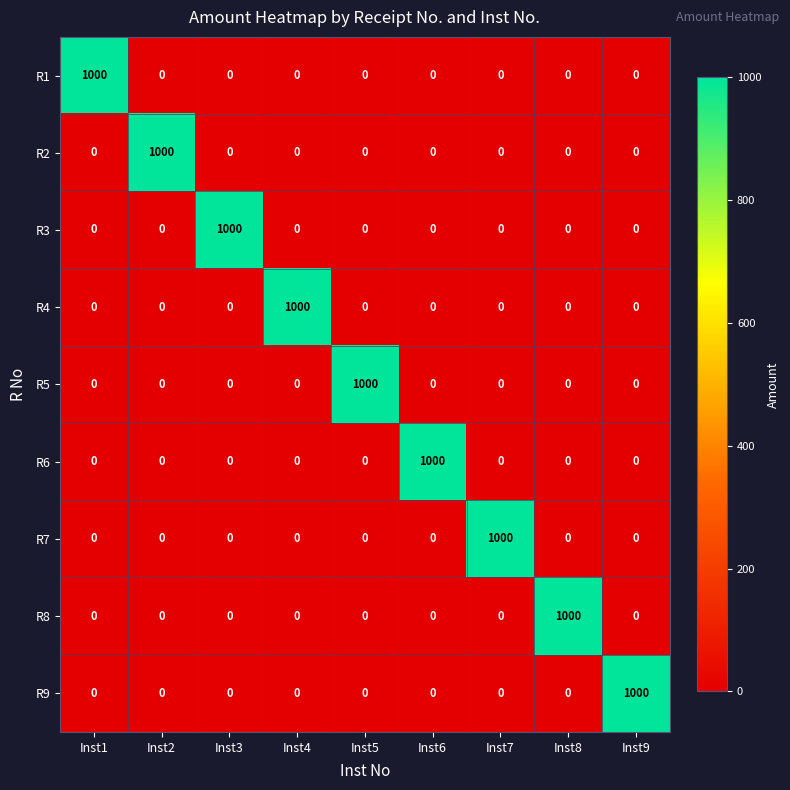

What is the sum of all R4 values?

1000